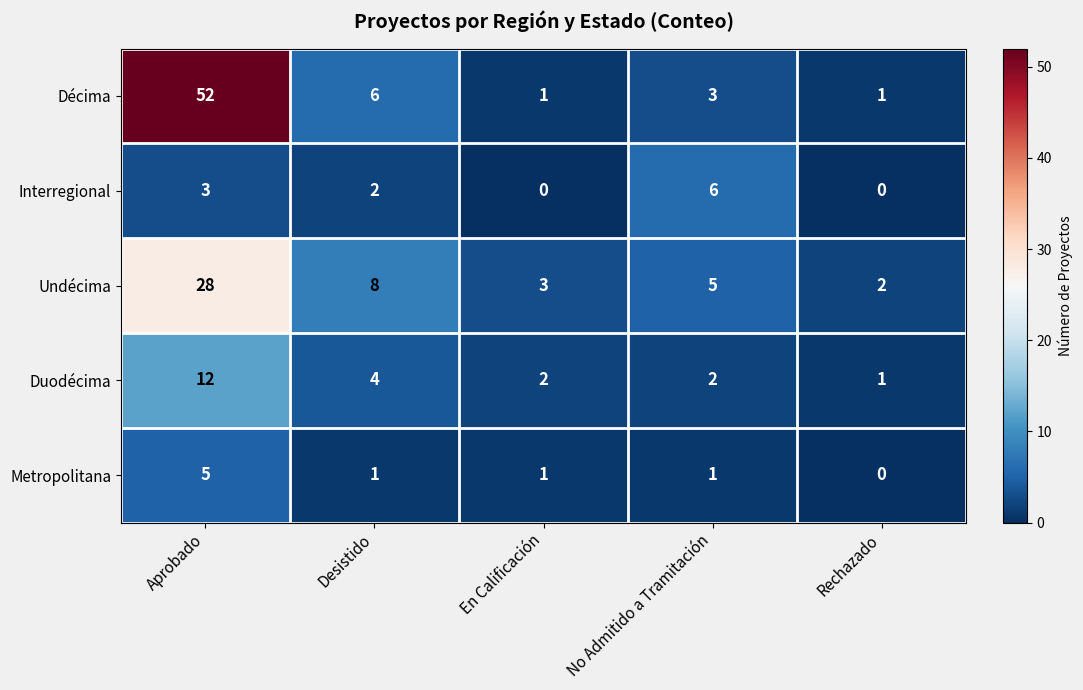

What is the sum of all Undécima values?

46